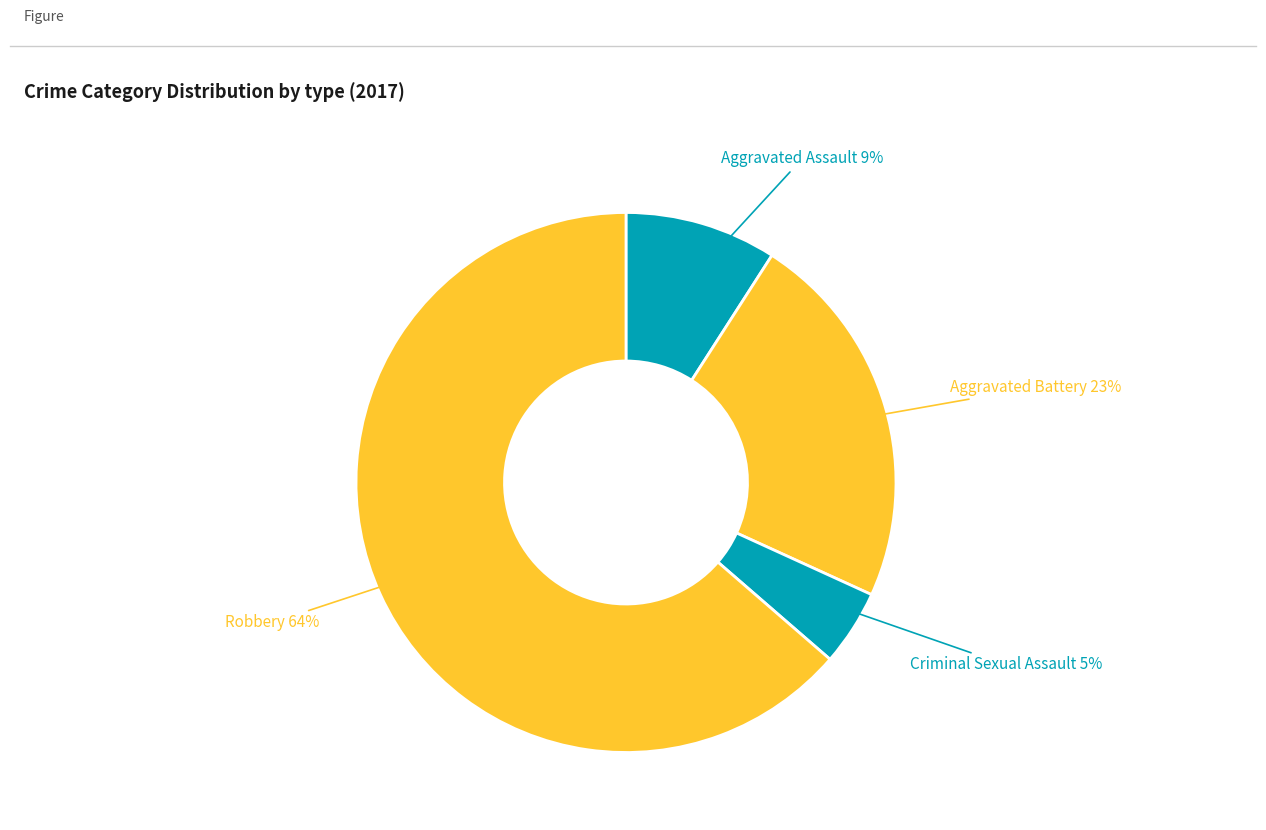

How many segments does this pie chart have?

4